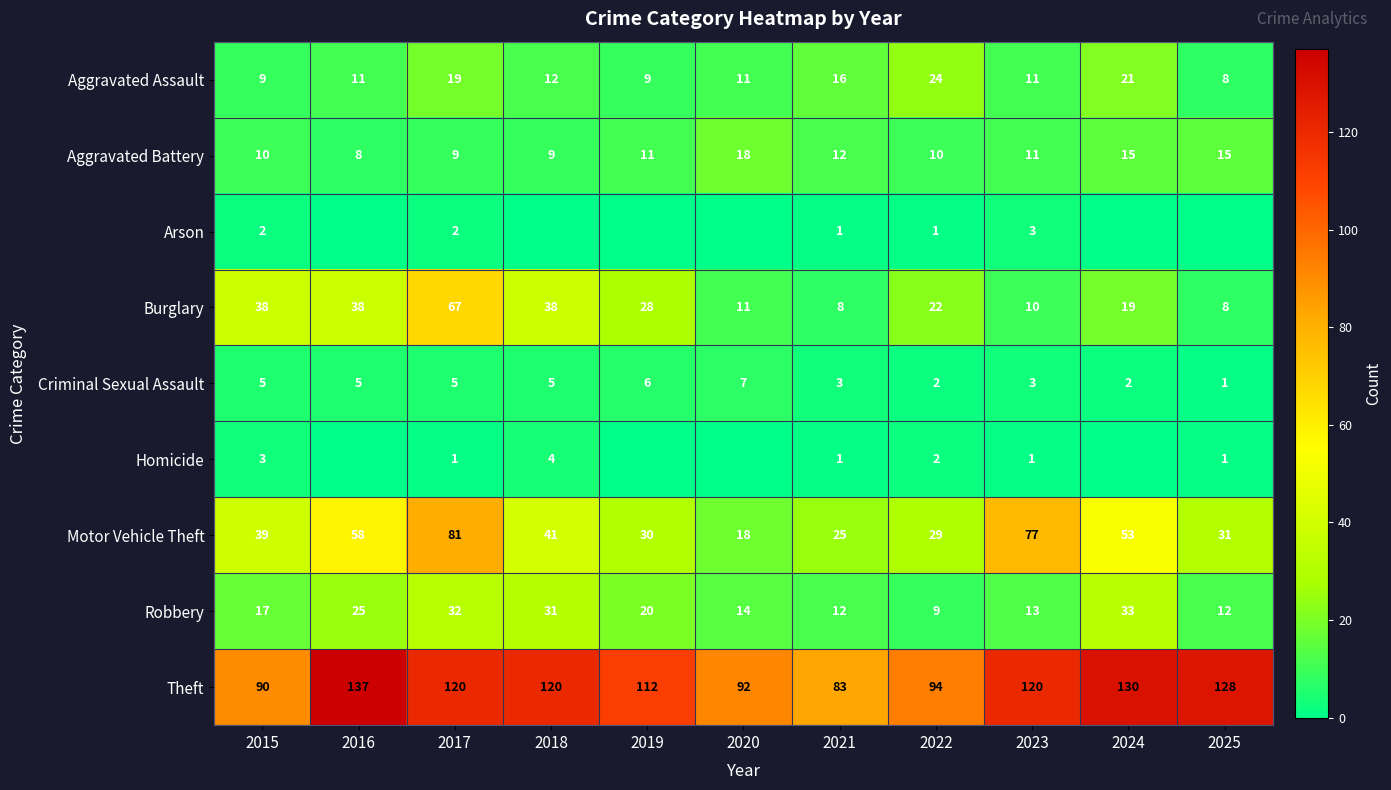

What is the difference between the second highest and second lowest values in the Motor Vehicle Theft series?

52